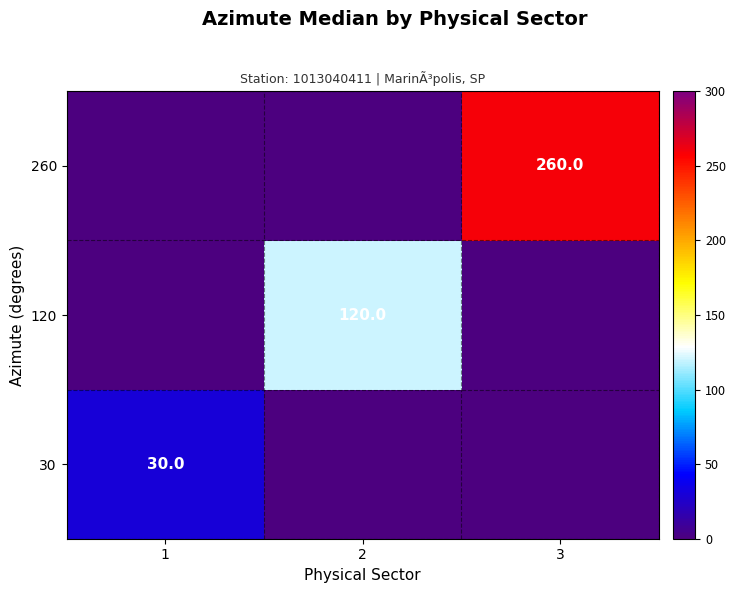

The 30 series shows 47 at 1. True or false?

False